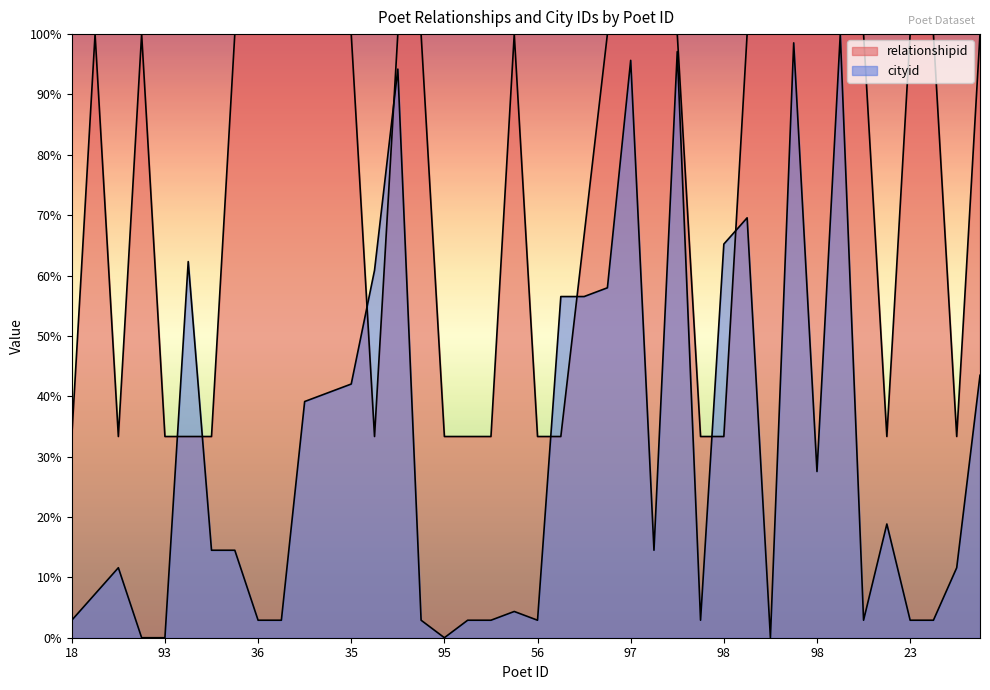

How many intersections are there between relationshipid and cityid?

8